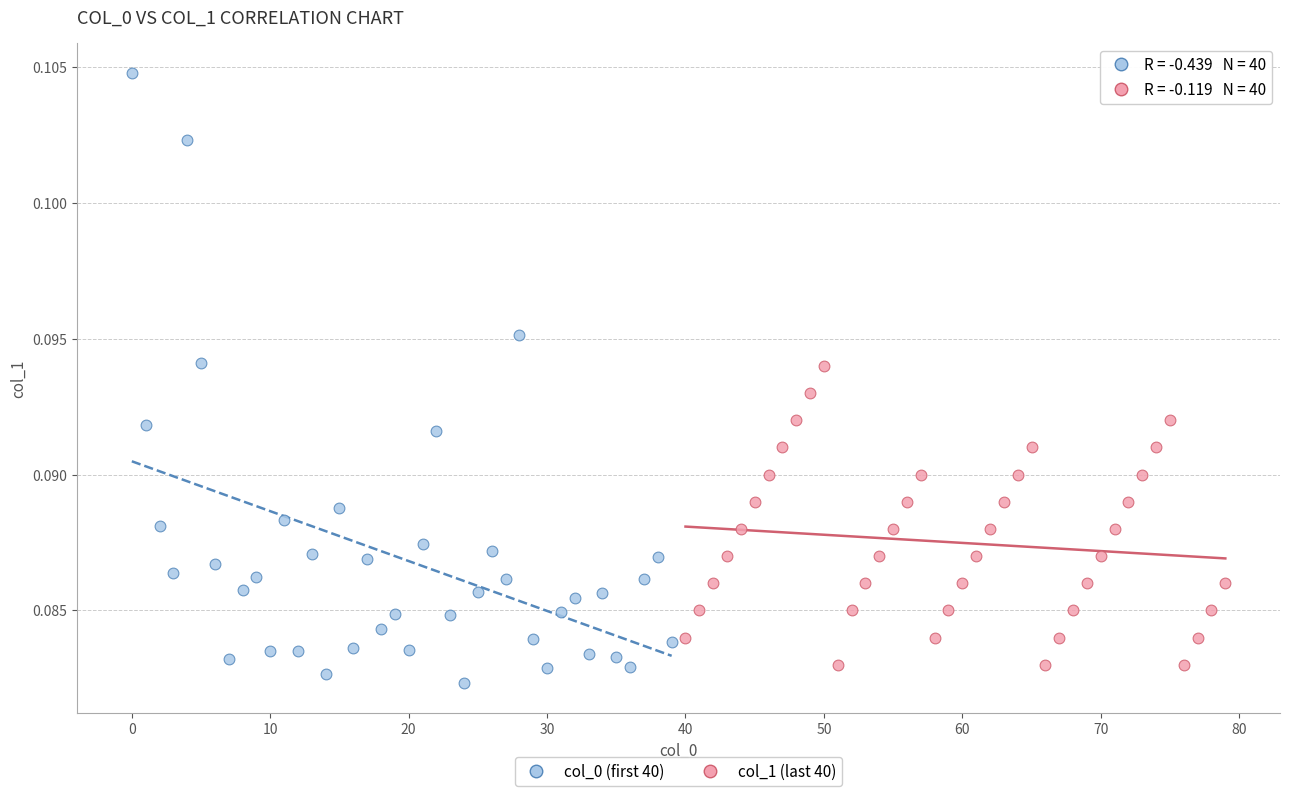

Which series contains the lowest Y value?

col_0 (first 40)